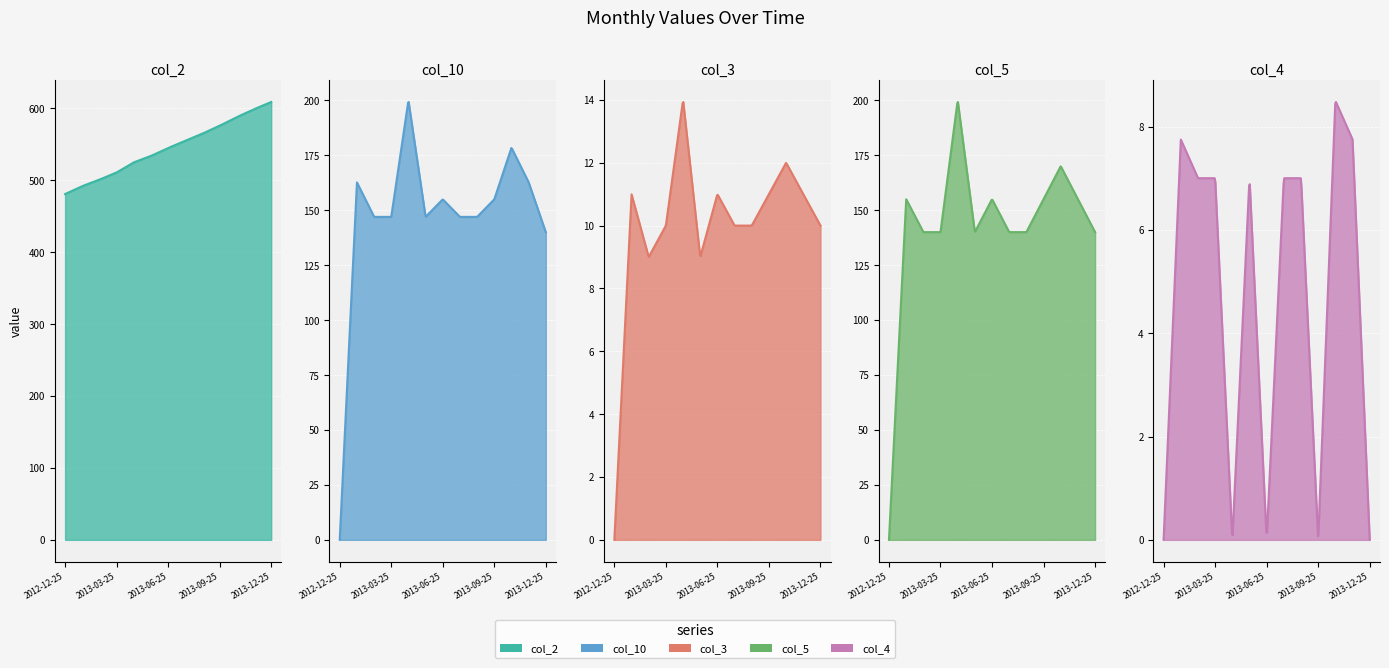

The value of col_4 at 2013-11-25 is 10.3. True or false?

False